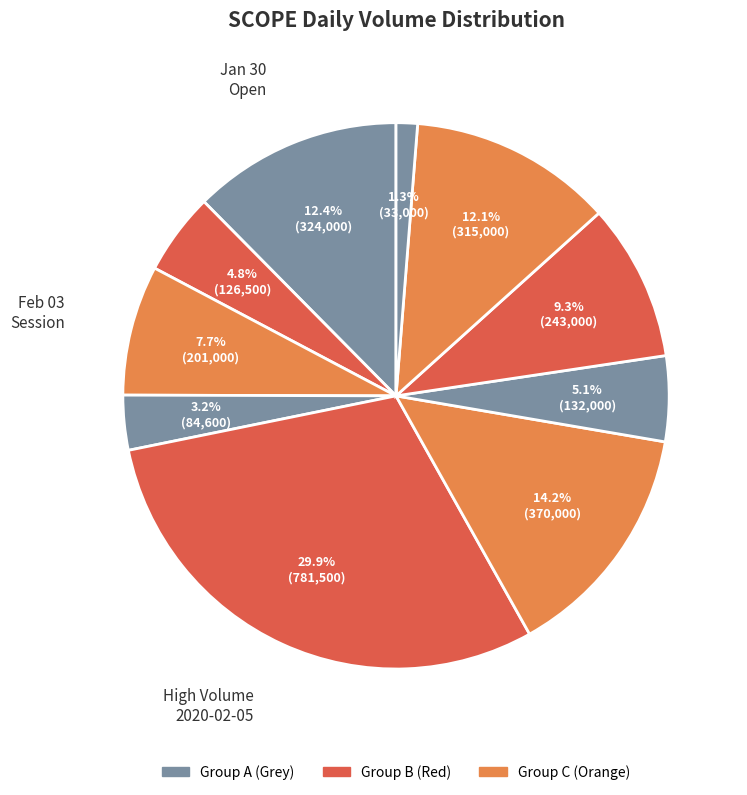

Rank the categories by value from highest to lowest.

2020-02-05, 2020-02-06, 2020-01-30, 2020-02-11, 2020-02-10, 2020-02-03, 2020-02-07, 2020-01-31, 2020-02-04, 2020-02-12